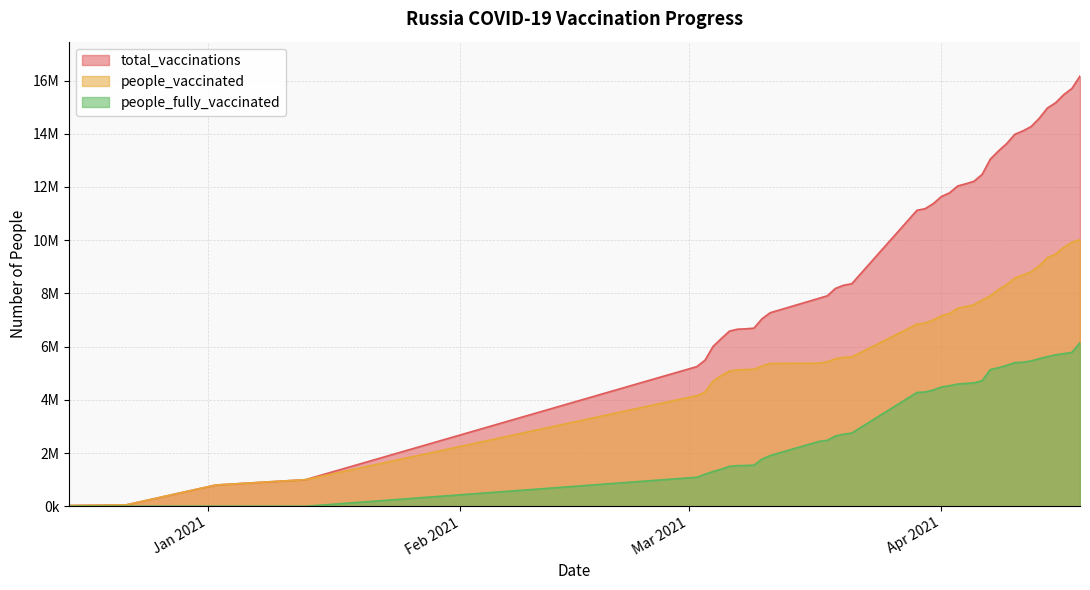

The total_vaccinations series shows 13047800 at 2021-04-07. True or false?

True